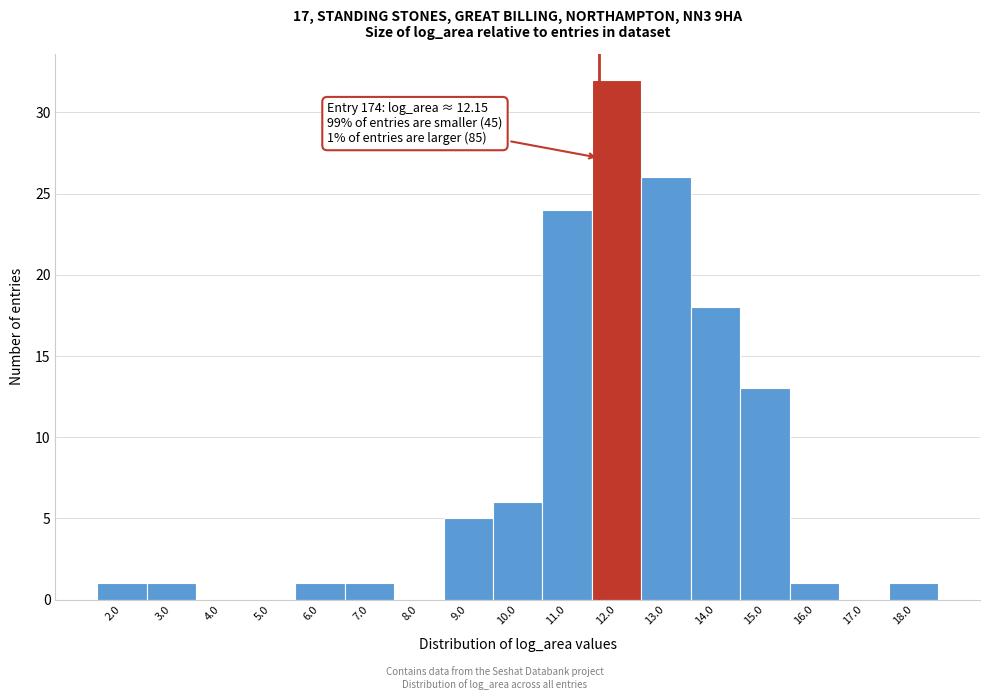

Reading right to left, extract all data points from this chart.

18.0=1	17.0=0	16.0=1	15.0=13	14.0=18	13.0=26	12.0=32	11.0=24	10.0=6	9.0=5	8.0=0	7.0=1	6.0=1	5.0=0	4.0=0	3.0=1	2.0=1